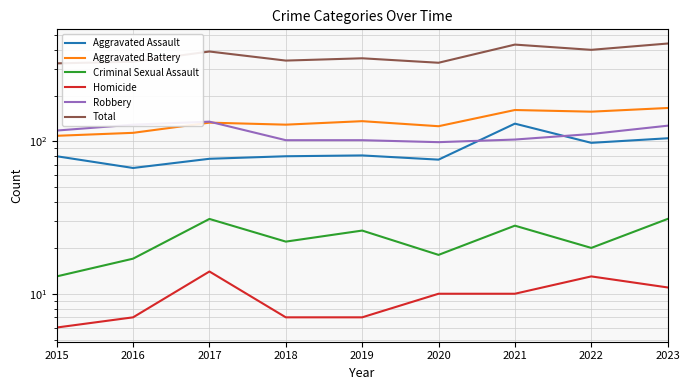

The value of Total at 2020 is 539. True or false?

False